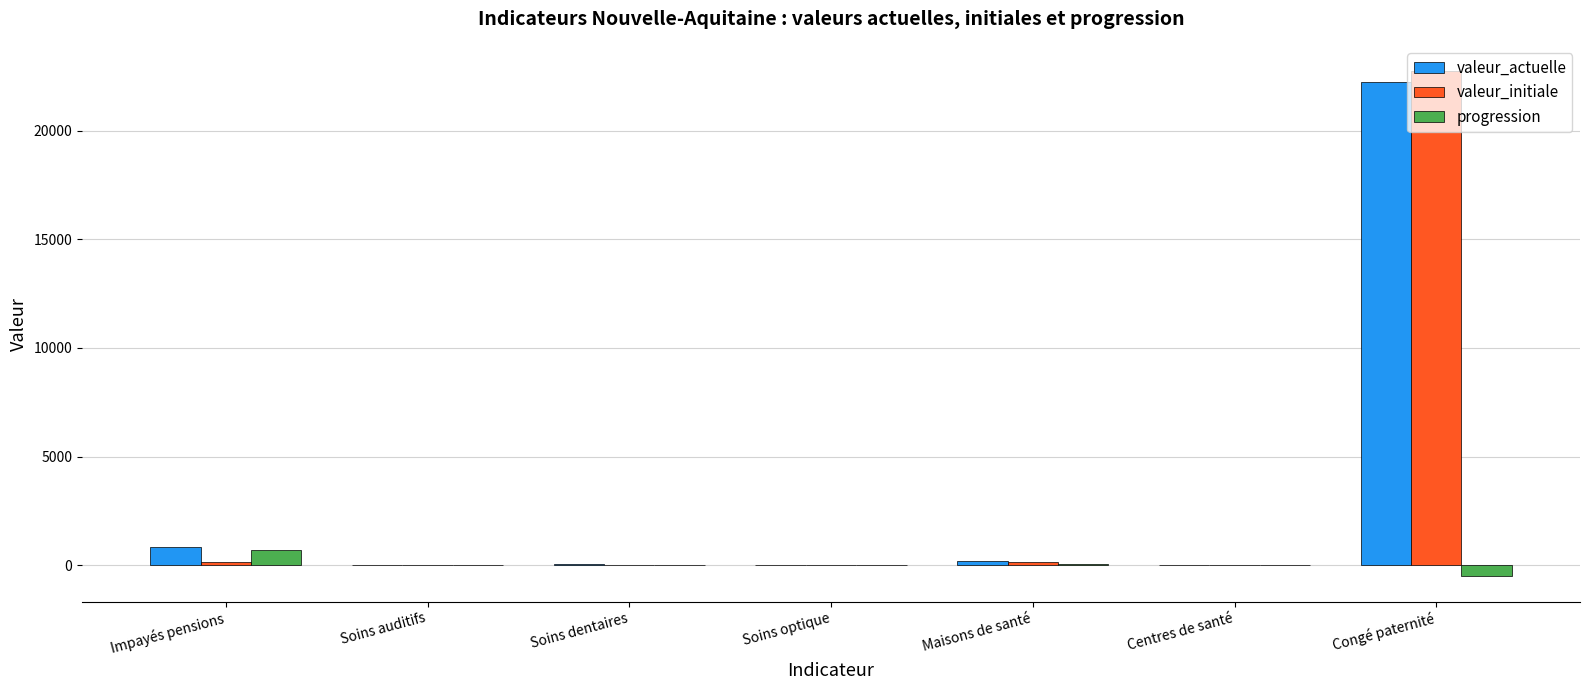

Where is valeur_actuelle nearest to the value 11123?

Impayés pensions